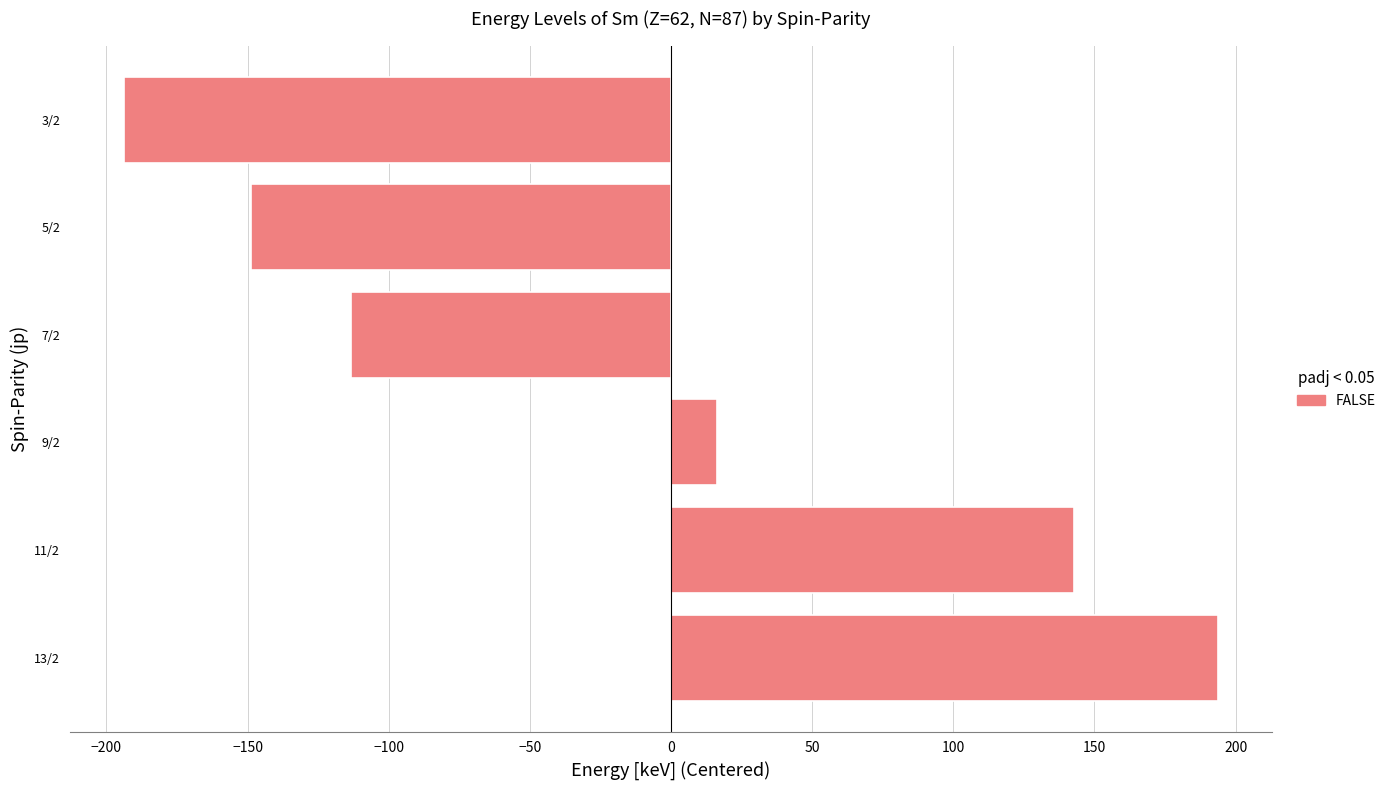

List the labels in order of value, largest first.

13/2, 11/2, 9/2, 7/2, 5/2, 3/2